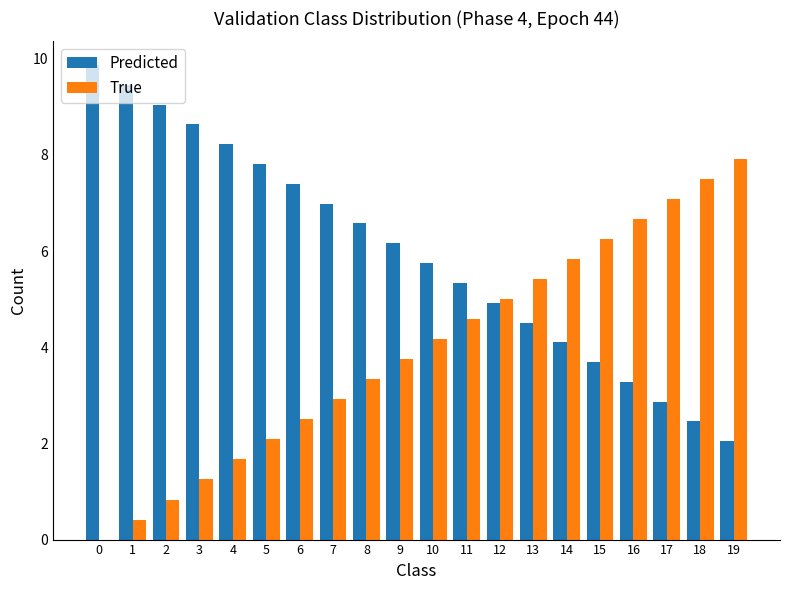

How many groups of bars are there?

20